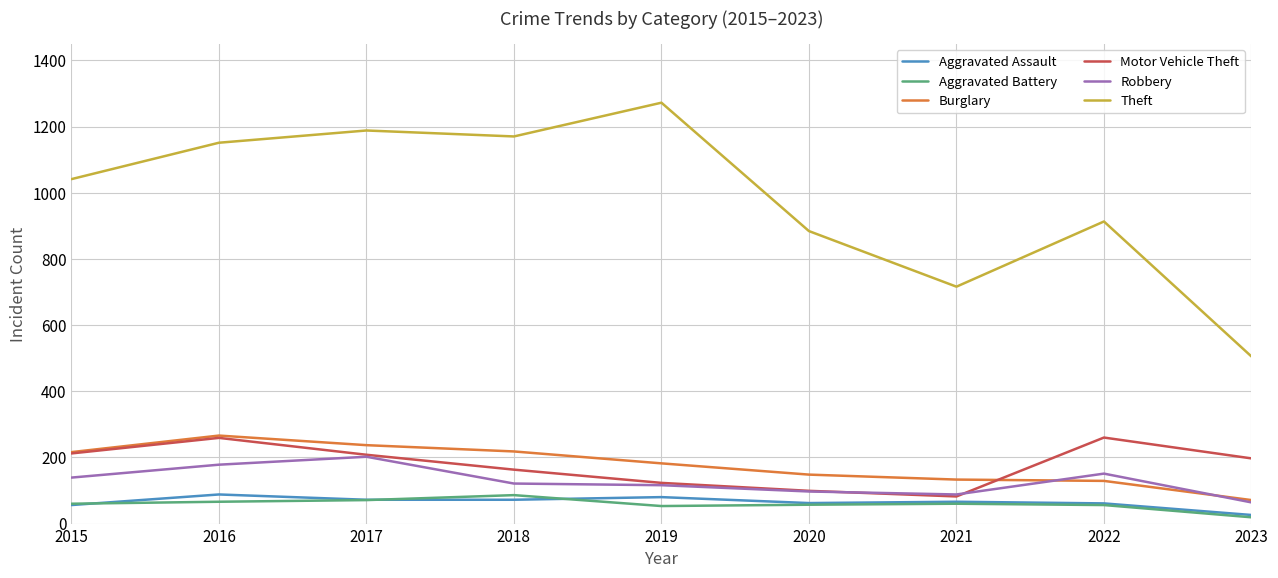

What is the difference between the Burglary values at 2021 and 2022?

4